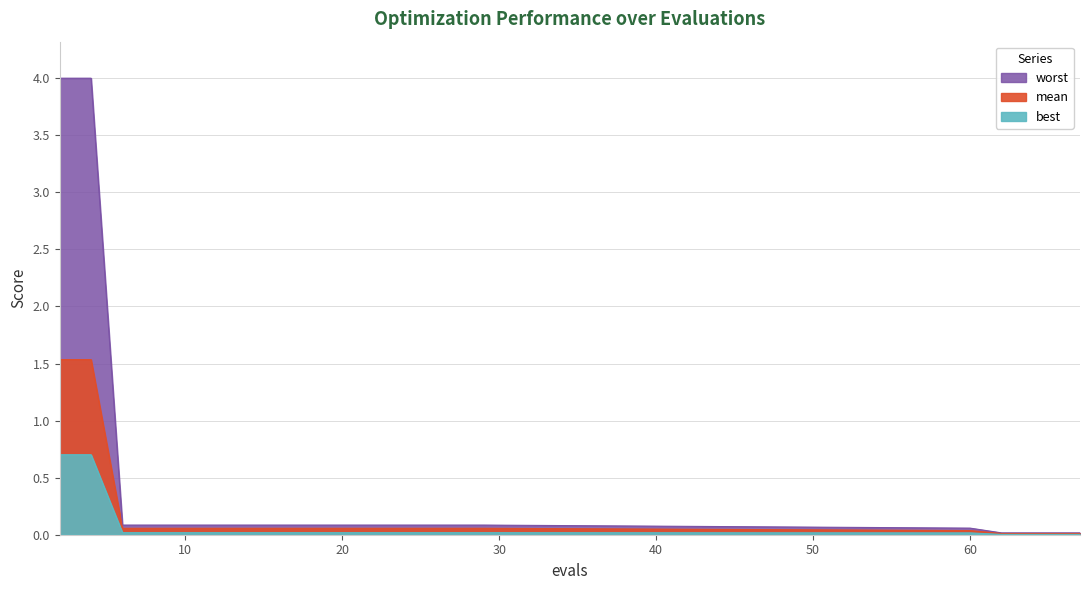

How many lines are shown in the chart?

3